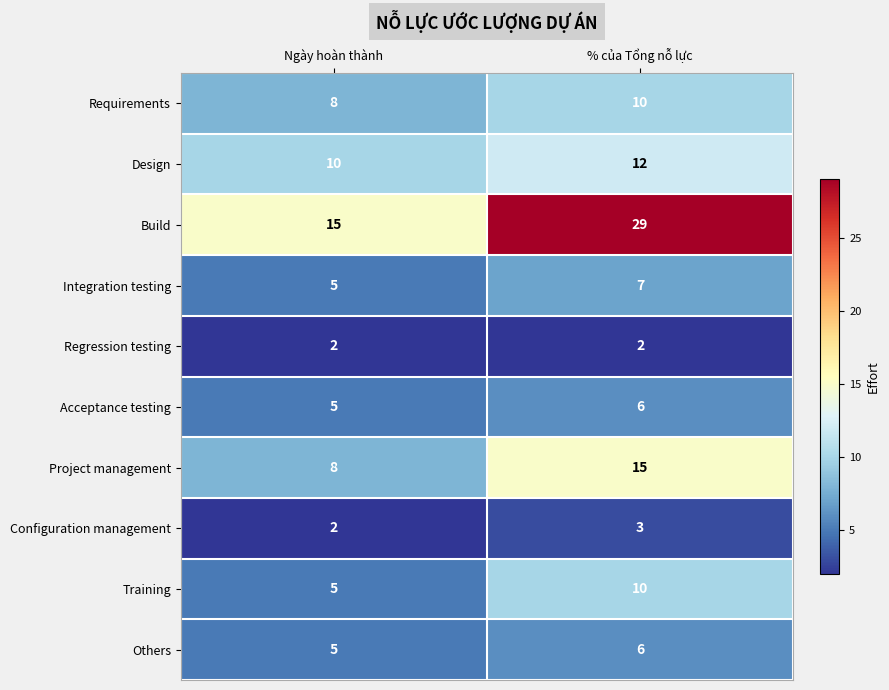

What is the sum of all Build values?

44